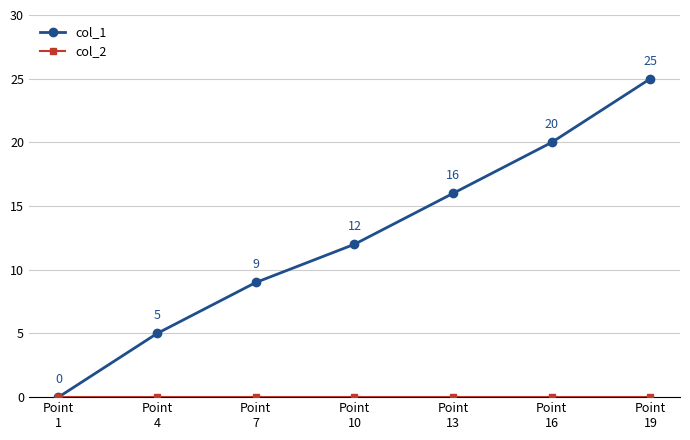

Which series has the widest spread of values?

col_1